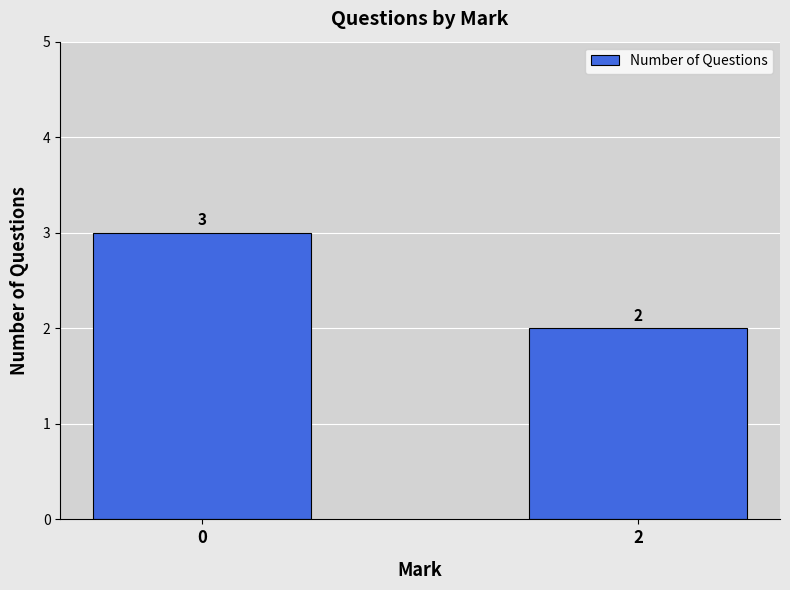

Does the chart contain any negative values?

No